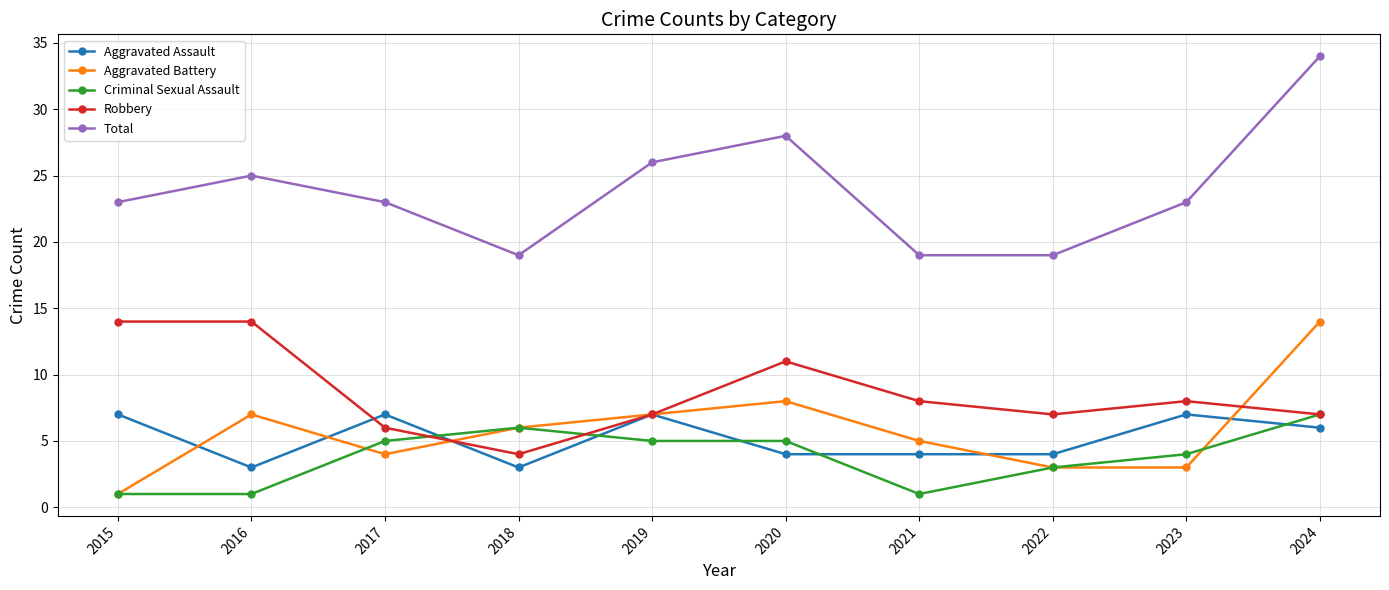

The Total series shows 25 at 2016. True or false?

True